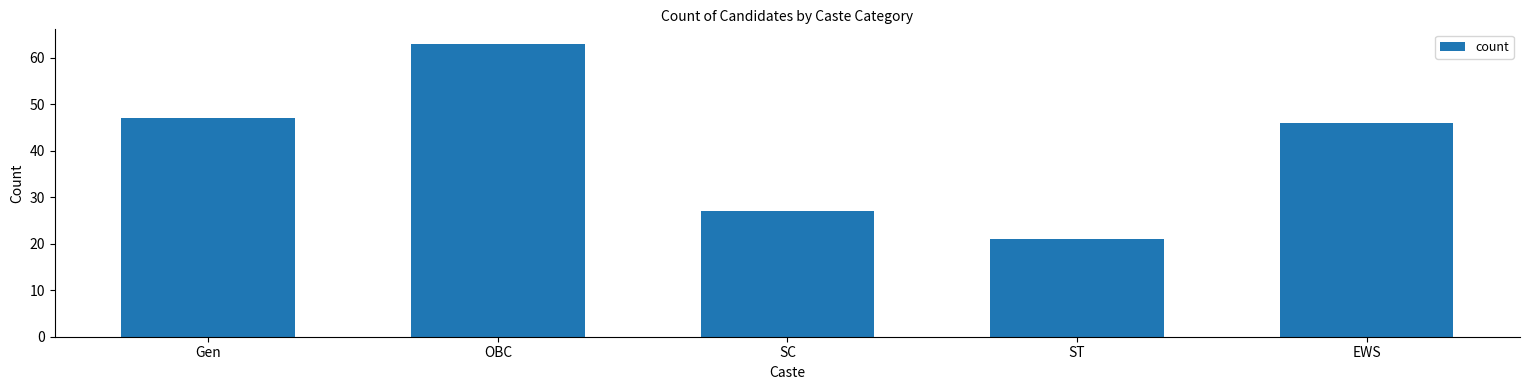

What is the difference between the values at ST and Gen?

26